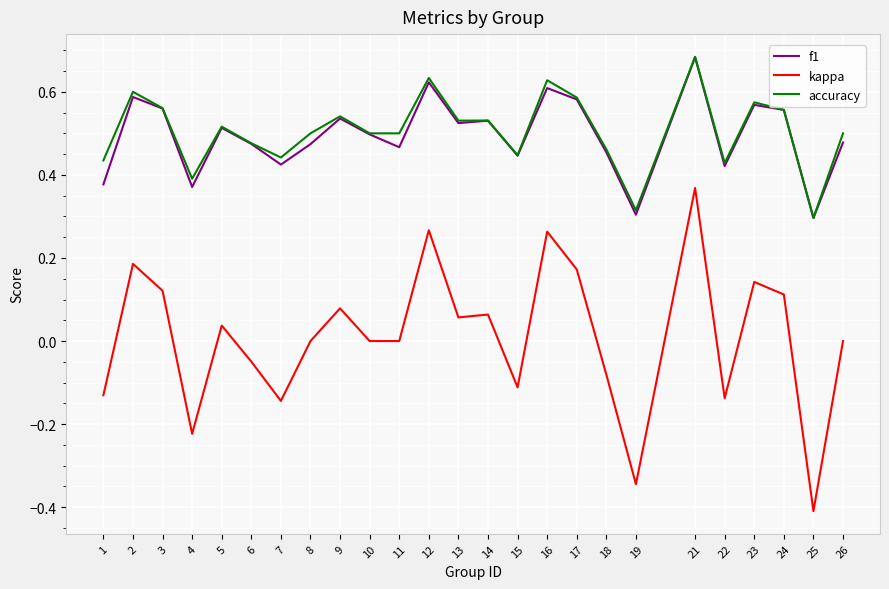

Which series has the largest total across all categories?

accuracy